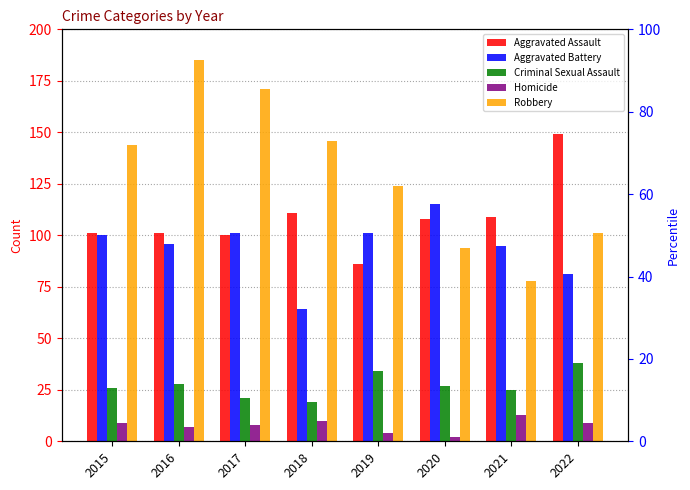

How many bars are there in each group?

5